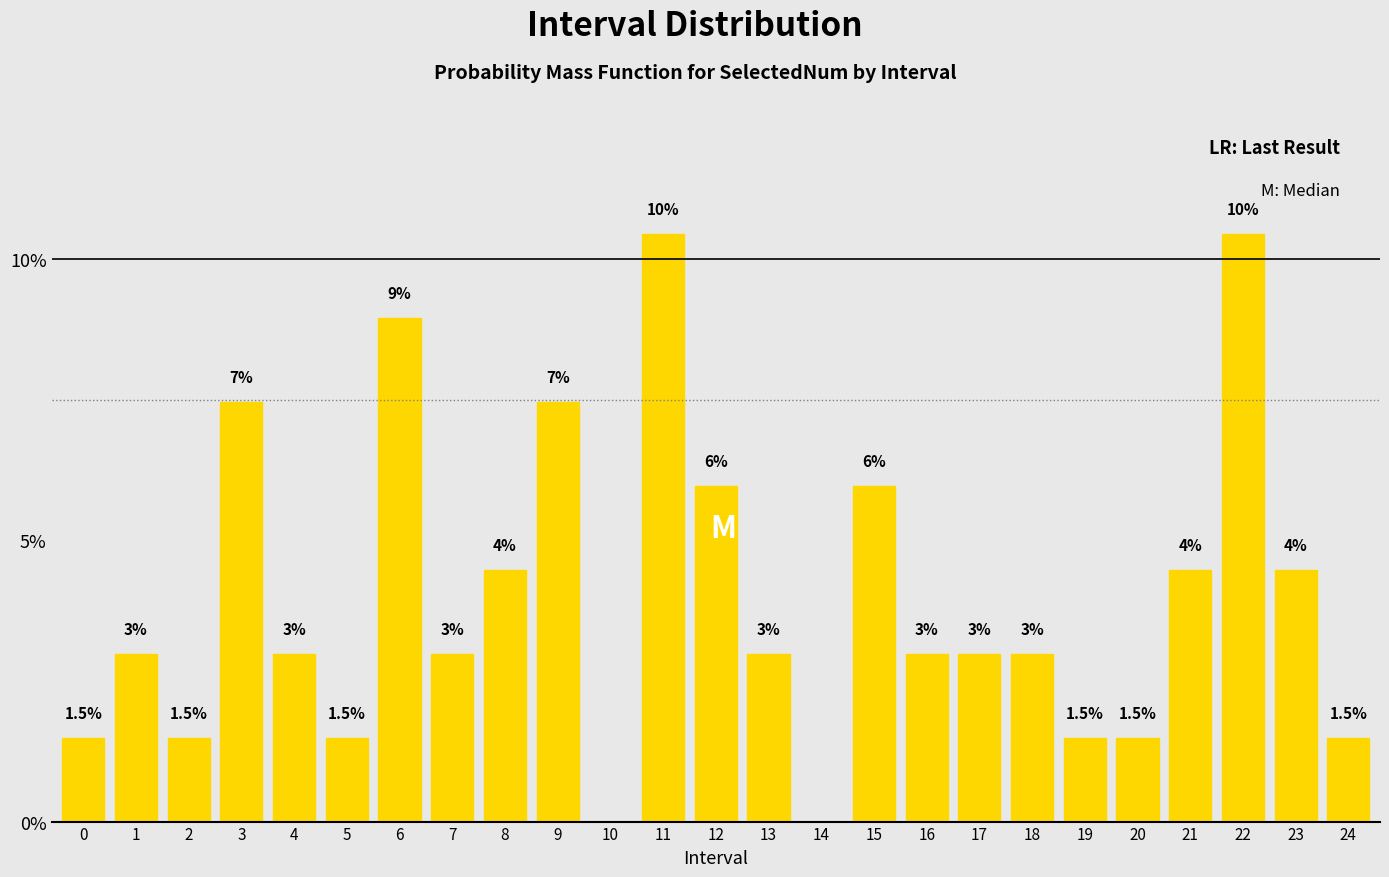

Reading right to left, what are all the values shown in this chart?

24=1.5	23=4.5	22=10.4	21=4.5	20=1.5	19=1.5	18=3.0	17=3.0	16=3.0	15=6.0	14=0.0	13=3.0	12=6.0	11=10.4	10=0.0	9=7.5	8=4.5	7=3.0	6=9.0	5=1.5	4=3.0	3=7.5	2=1.5	1=3.0	0=1.5